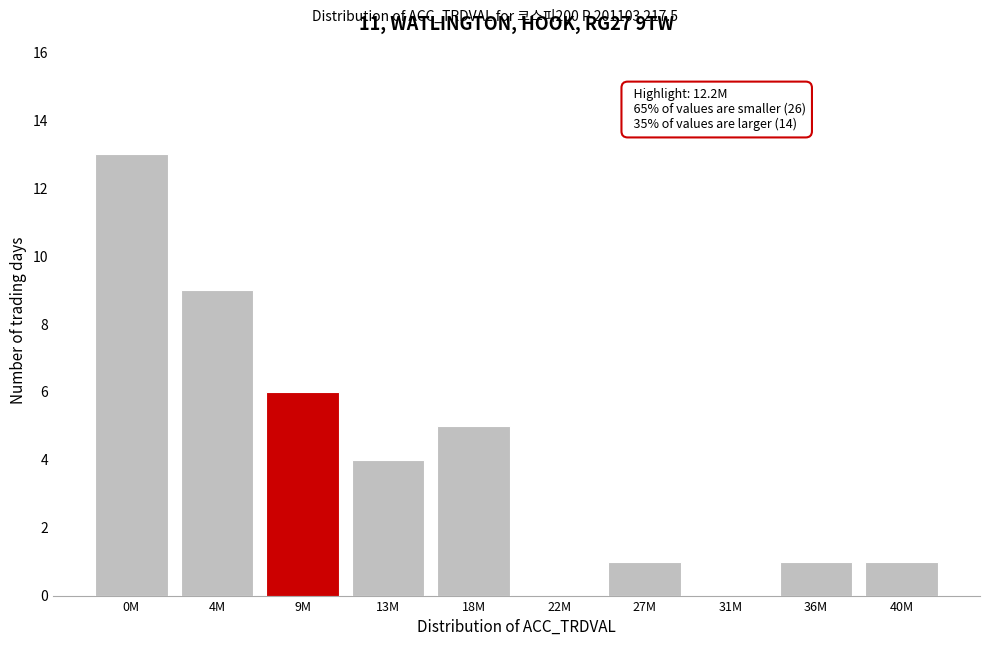

Reading left to right, list all the values displayed in this chart.

0M=13	4M=9	9M=6	13M=4	18M=5	22M=0	27M=1	31M=0	36M=1	40M=1